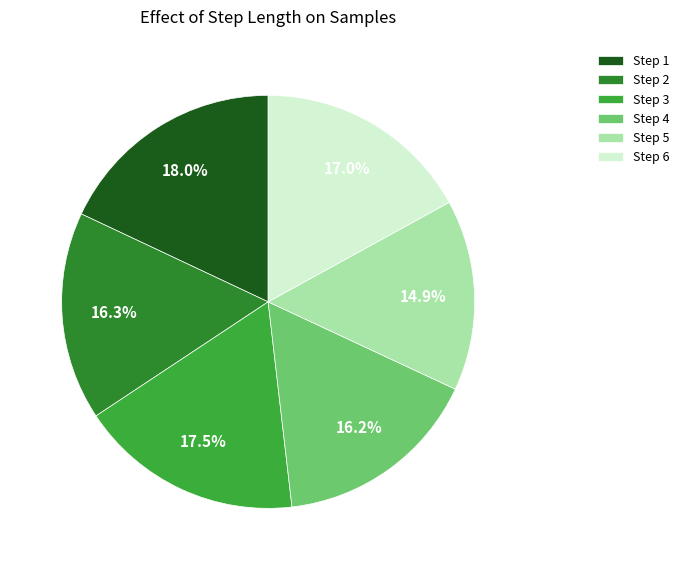

Rank the categories by value from lowest to highest.

5, 4, 2, 6, 3, 1